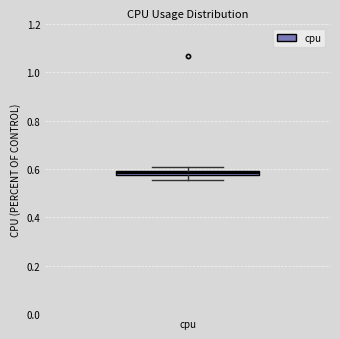

Where does the lower whisker of the box for cpu end on the y-axis? The values are not printed on the chart, so give them approximately, as read against the axis.

0.56